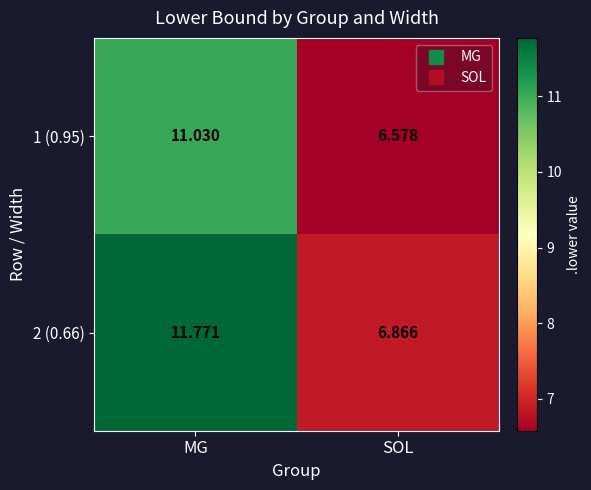

Where does the 2 (0.66) series first go above 11?

MG